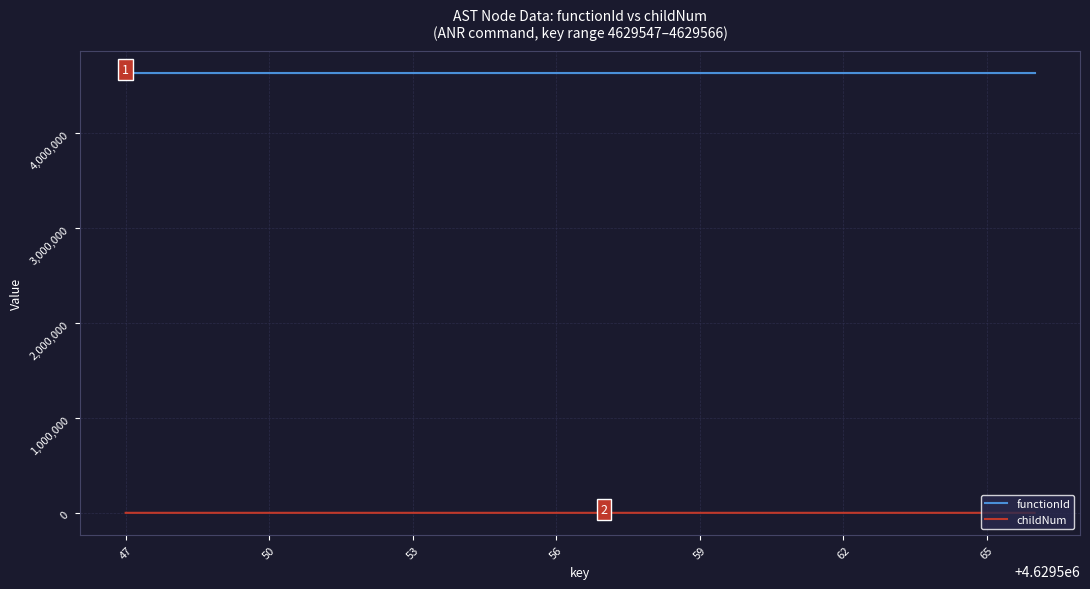

At how many categories does at least one series exceed 2957039?

20